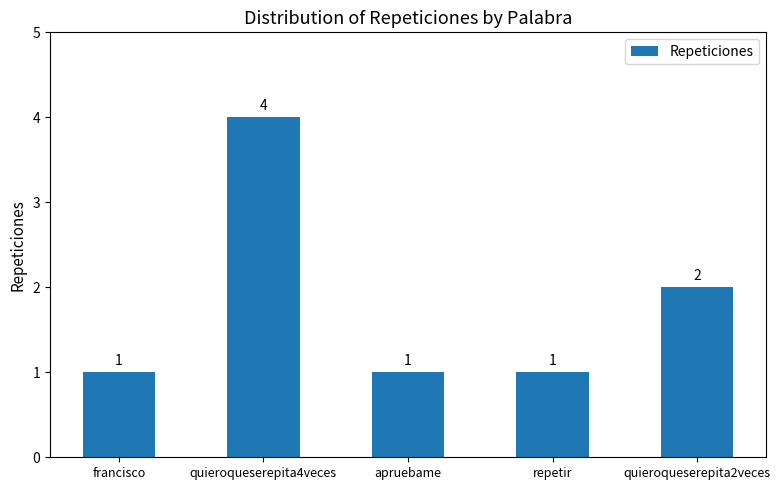

How many categories are shown in the chart?

5